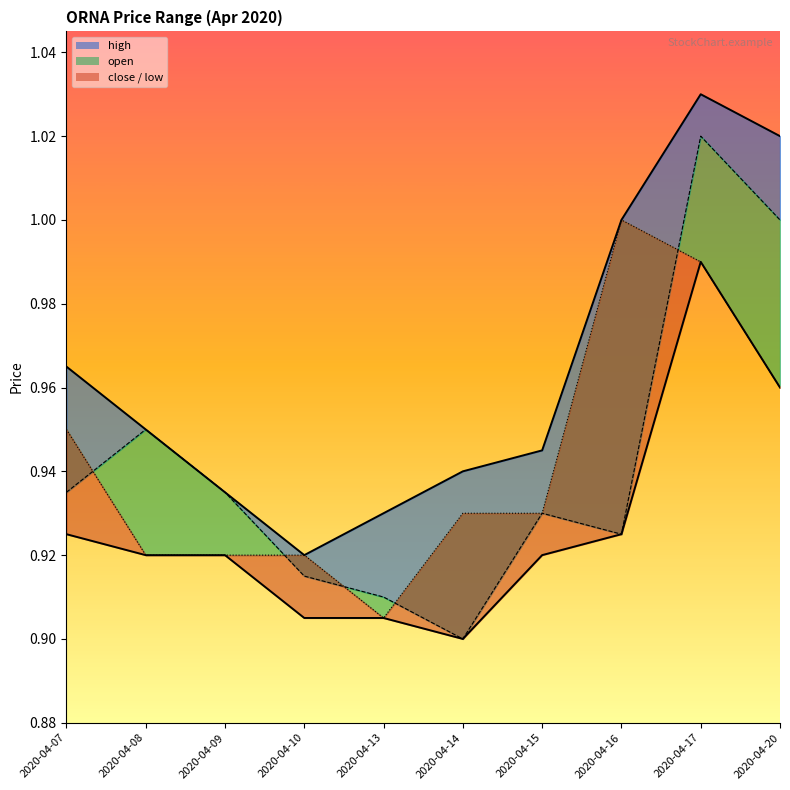

Which category has the lowest value in the open series?

2020-04-14